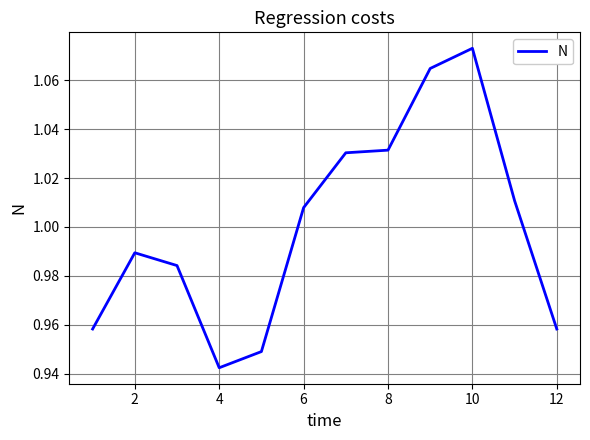

Which has a higher value, 8 or 10?

10